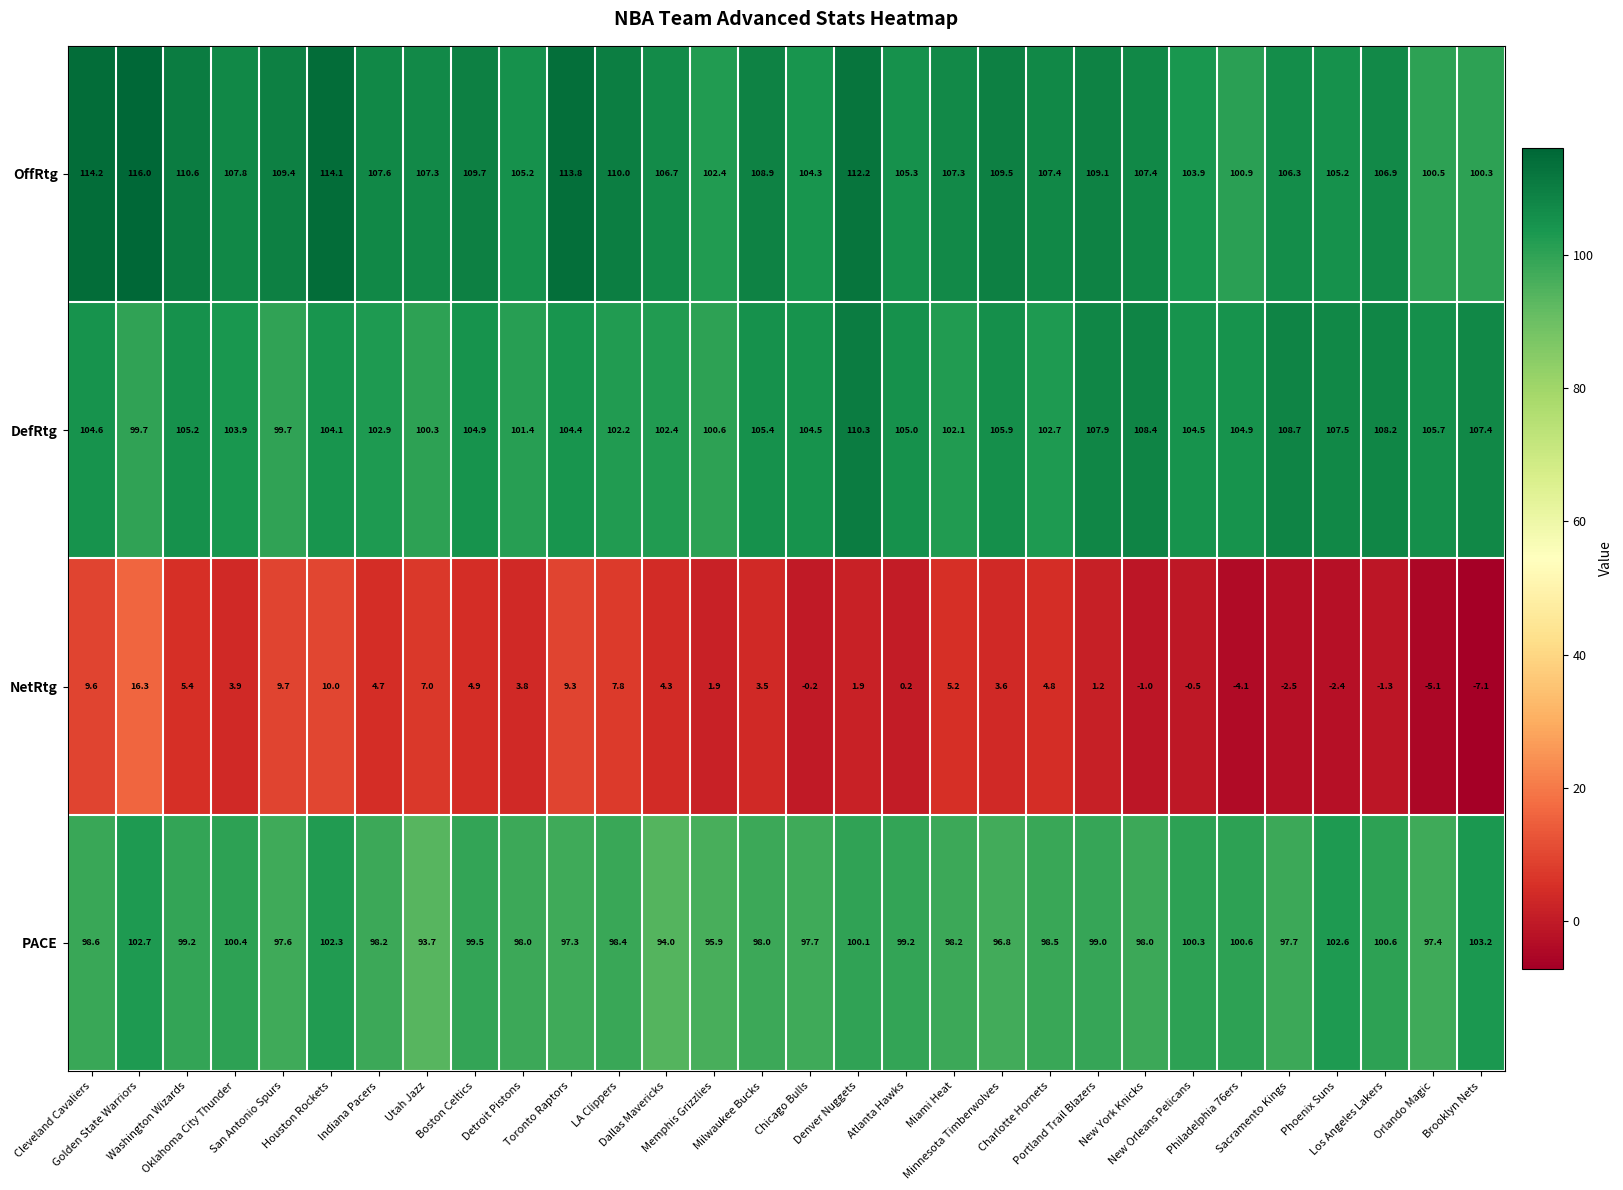

Which series has the largest range (max minus min)?

NetRtg